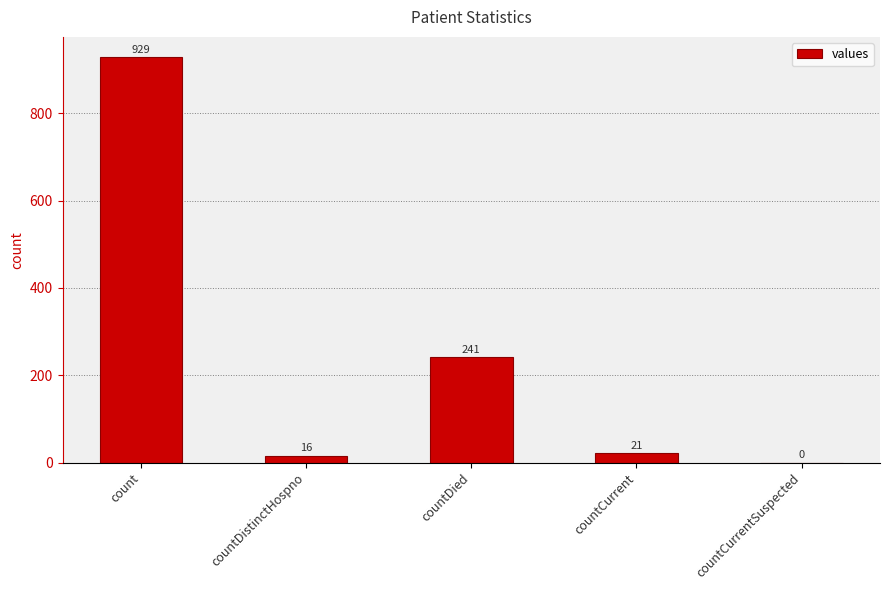

Which category has the highest value across all series?

count